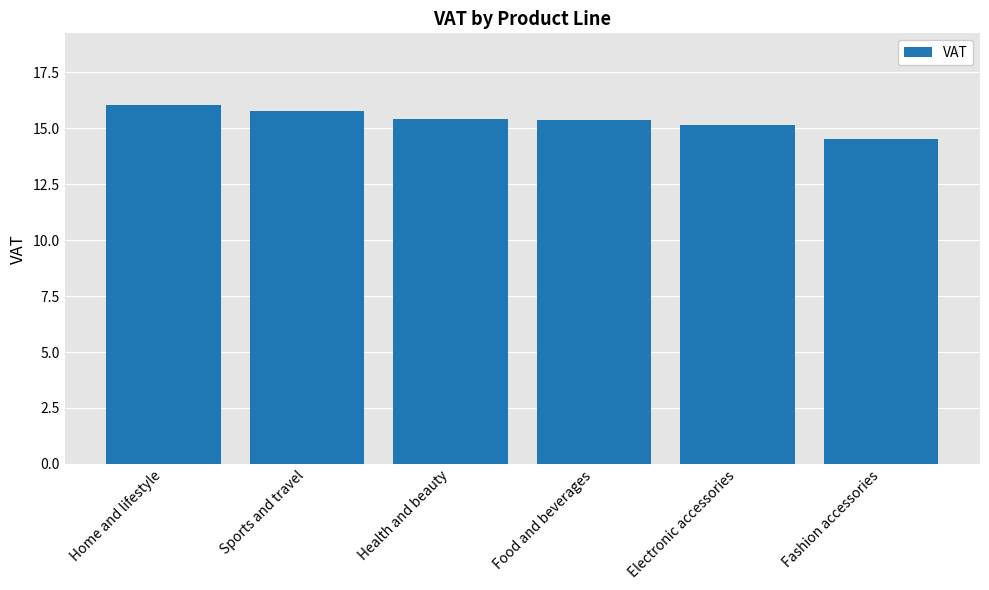

What is the average value?

15.4